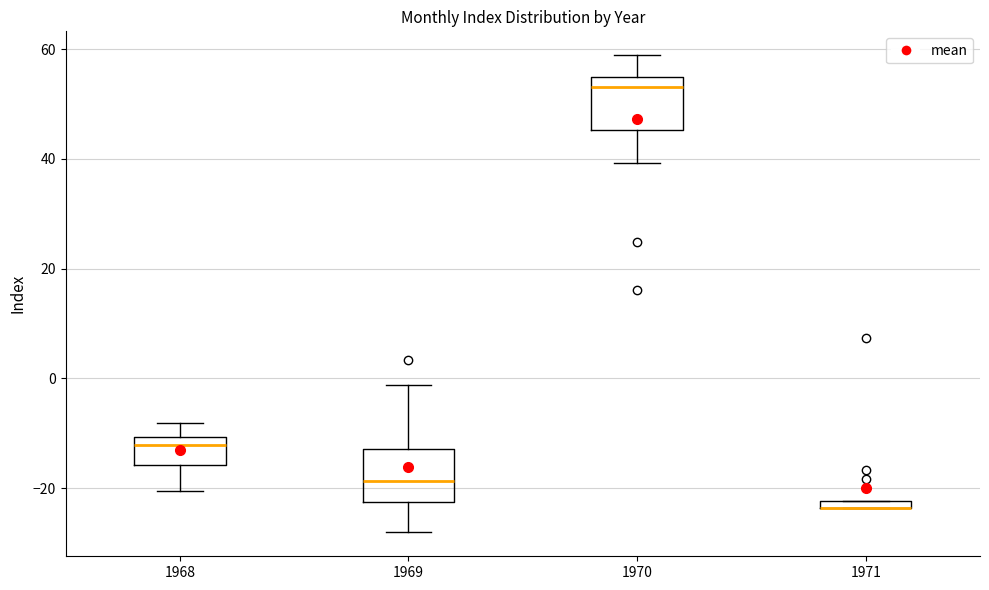

Where is the lower edge of the box at x = 1968 on the y-axis? The values are not printed on the chart, so give them approximately, as read against the axis.

-16